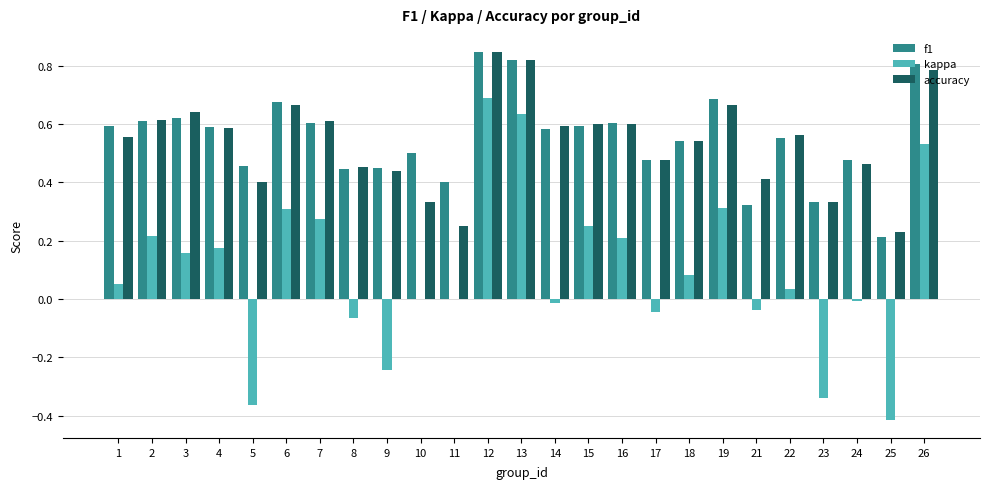

Which series changed the most between 11 and 15?

accuracy